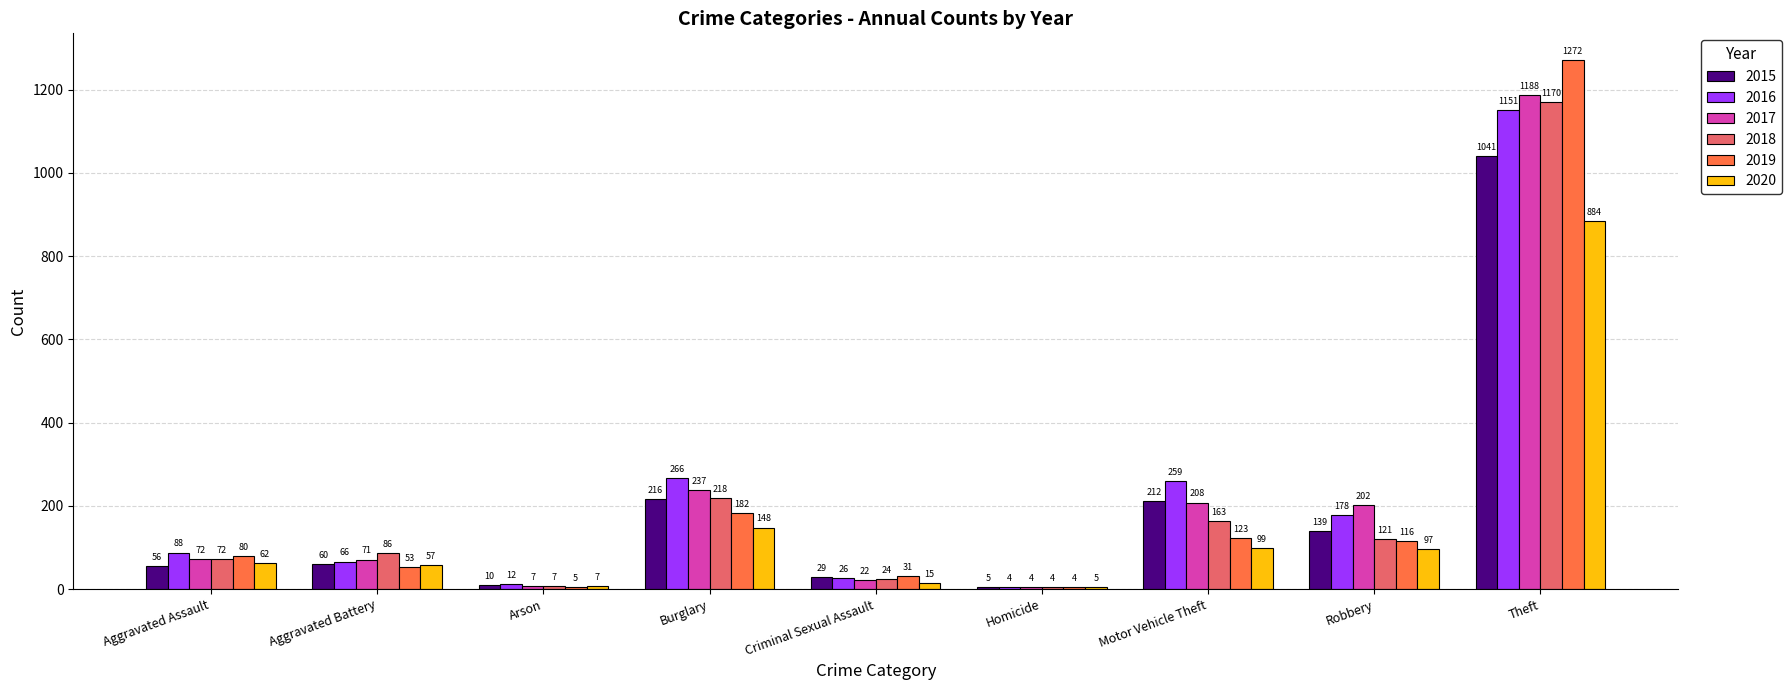

What is the sum of all 2017 values?

2011